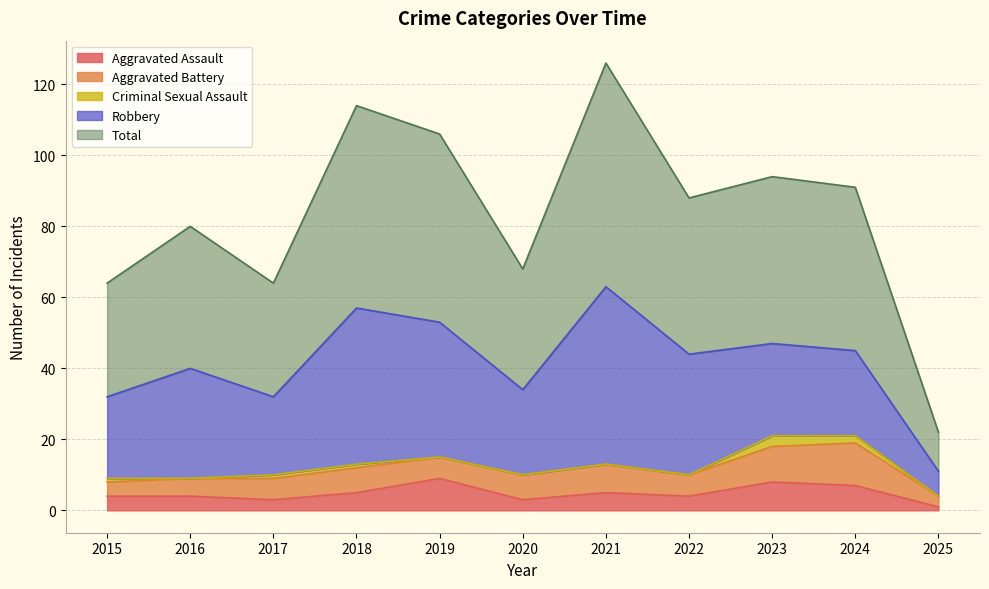

How many interior local valleys does the Aggravated Assault series have?

3